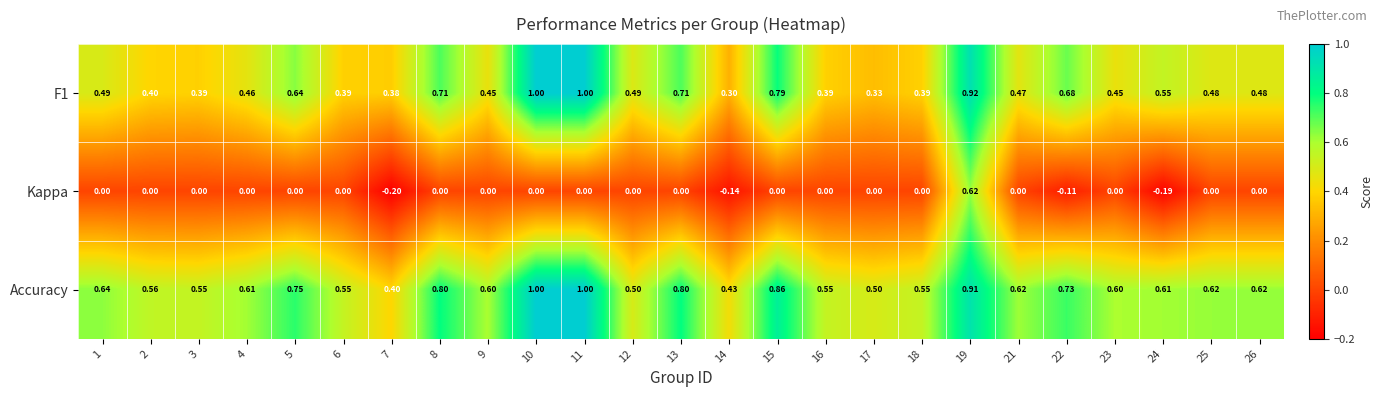

Which label corresponds to the smallest value in the chart?

7